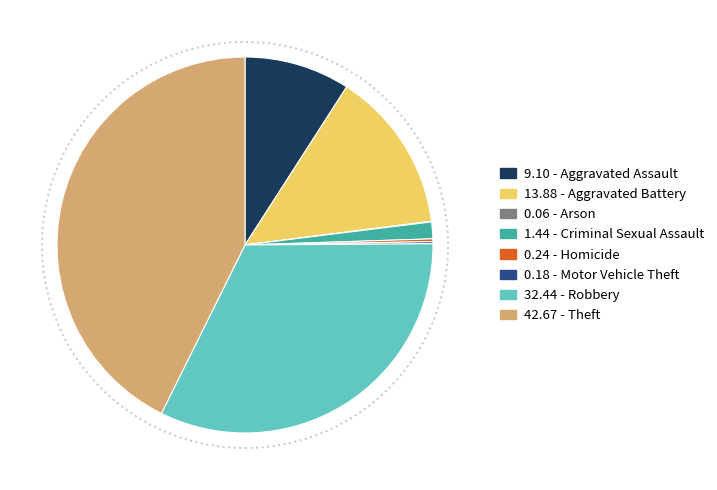

Does any single category account for the majority?

No